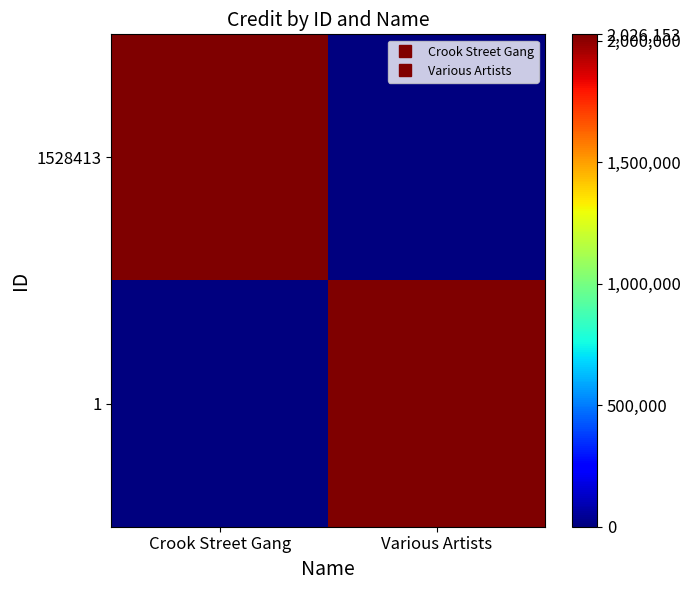

Reading left to right, list all the values displayed in this chart.

1528413: Crook Street Gang=2026153	Various Artists=0
1: Crook Street Gang=0	Various Artists=2026153